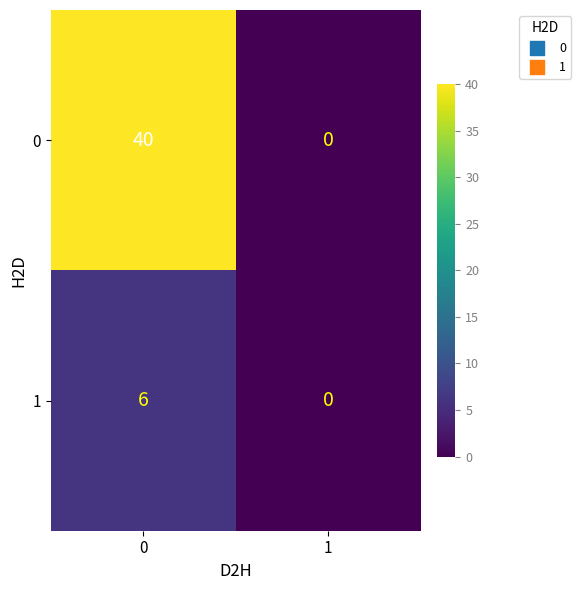

What is the sum of the 1 values at 1 and 0?

6